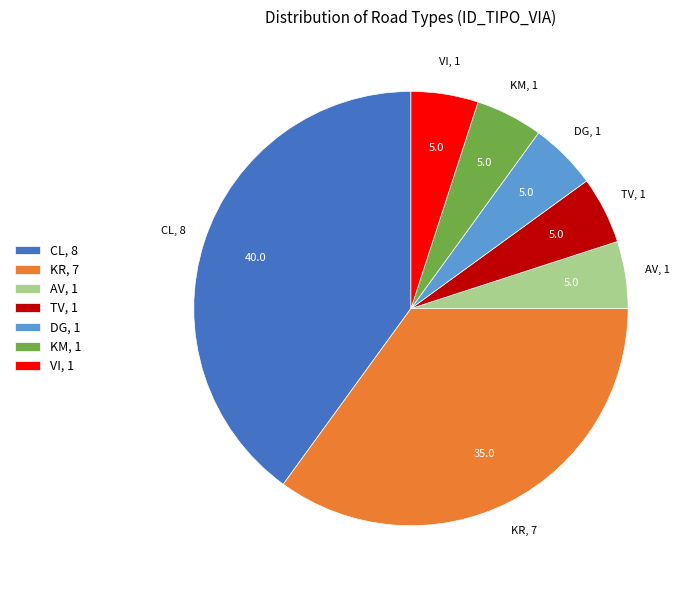

Combined, do DG, 1 and KM, 1 account for over 50%?

No